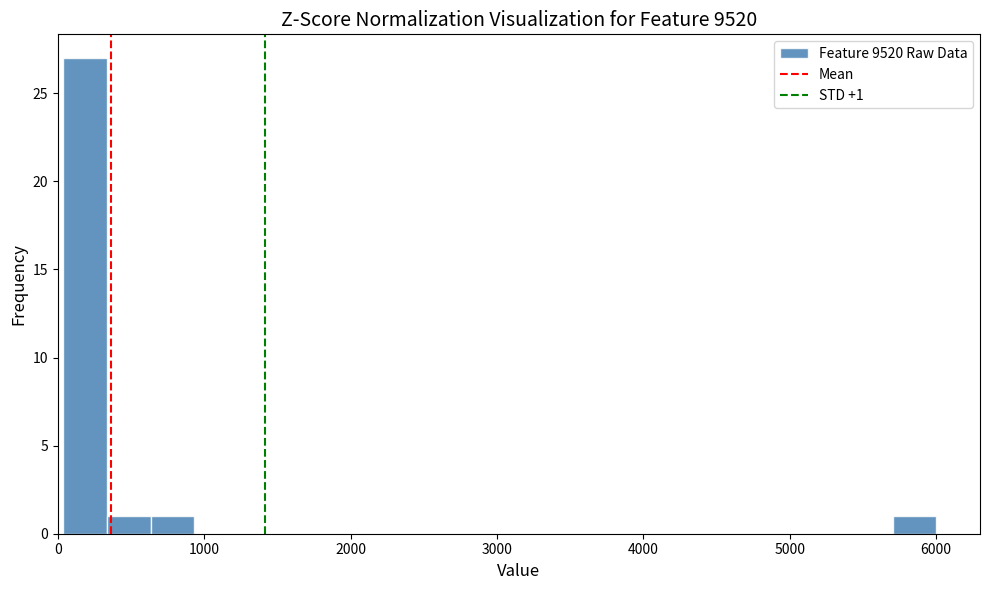

Around what value on the x-axis is the tallest bar? Give the approximate position of its centre, as read against the axis.

200